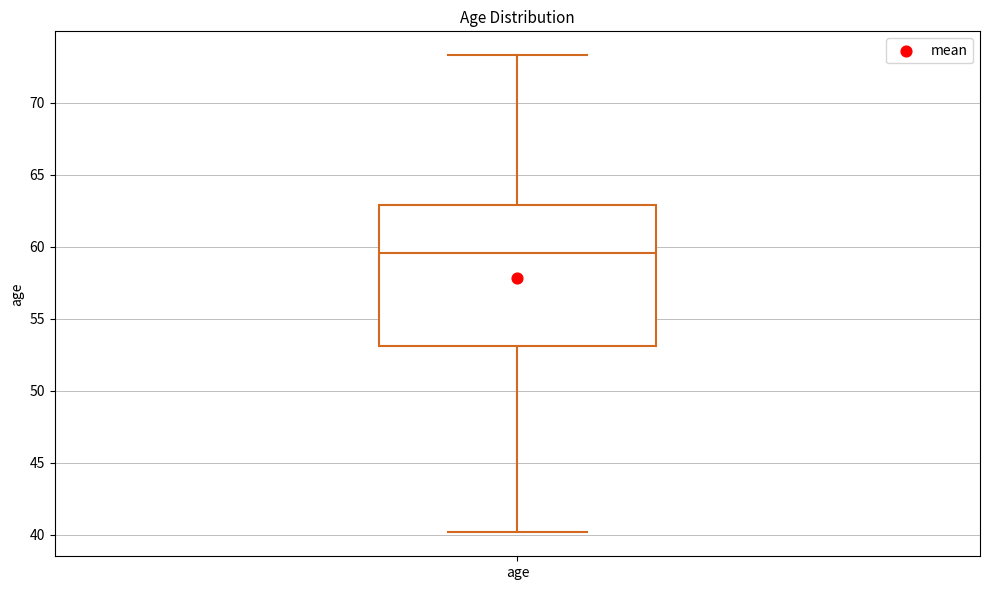

Read this box plot against the y-axis: the position of the median line, the range covered by the box, and the ends of both whiskers. The values are not printed on the chart, so give them approximately, as read against the axis.

median 59.5, box 53.0 to 63.0, whiskers 40.0 to 73.5